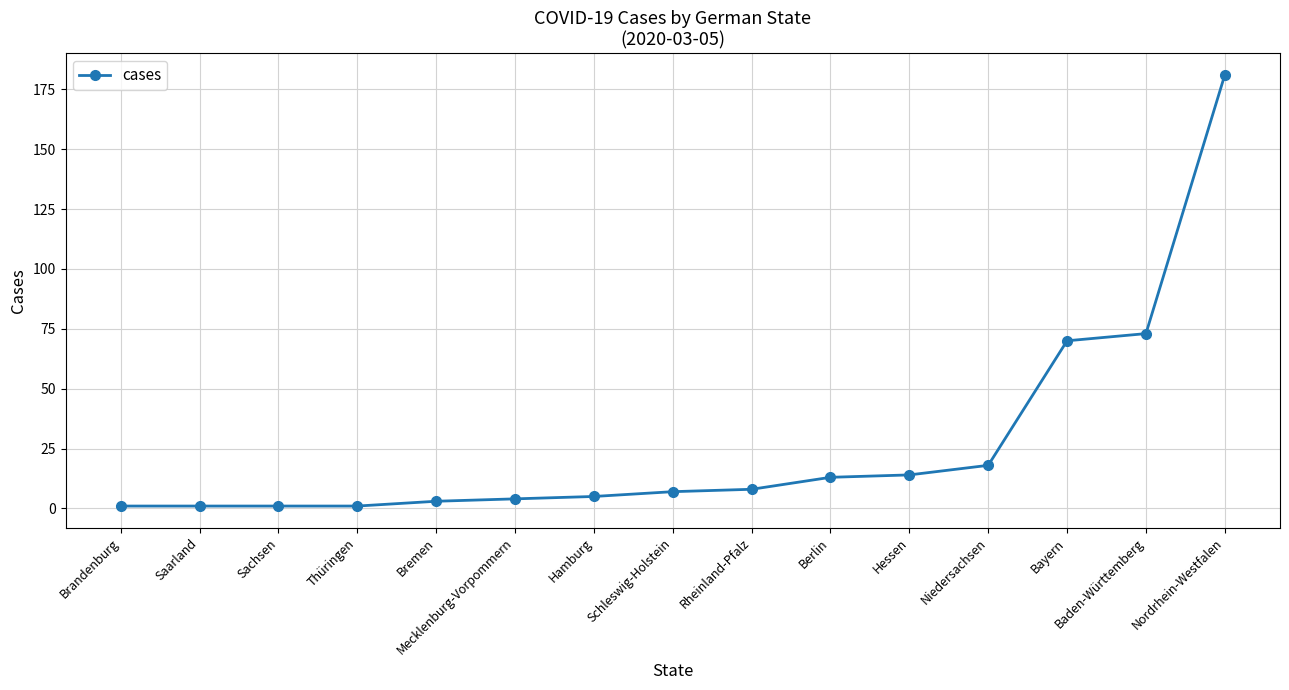

What is the difference between the values at Nordrhein-Westfalen and Berlin?

168